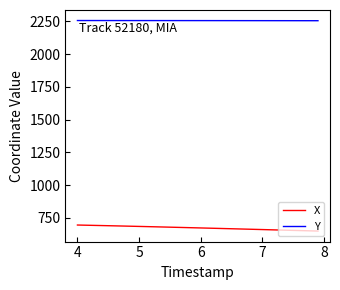

What are all the series names shown in the legend?

X, Y